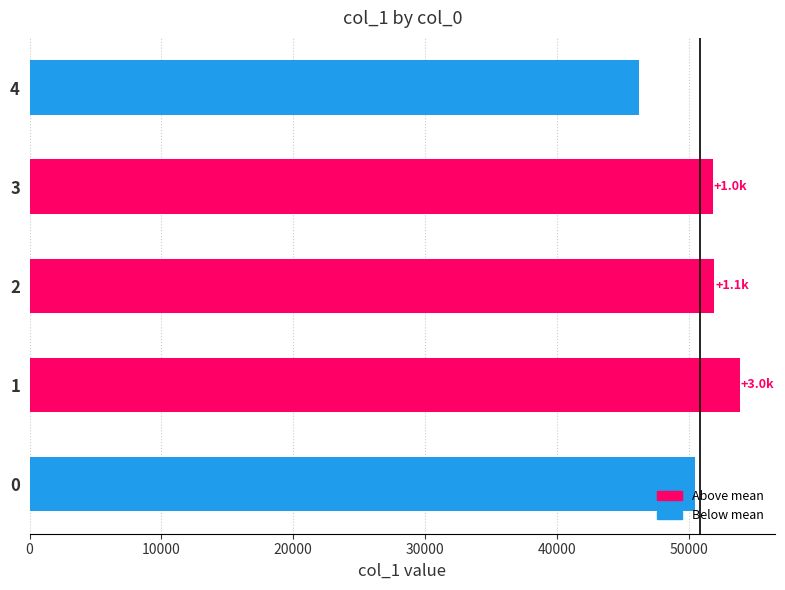

What is the minimum value shown in the chart?

46203